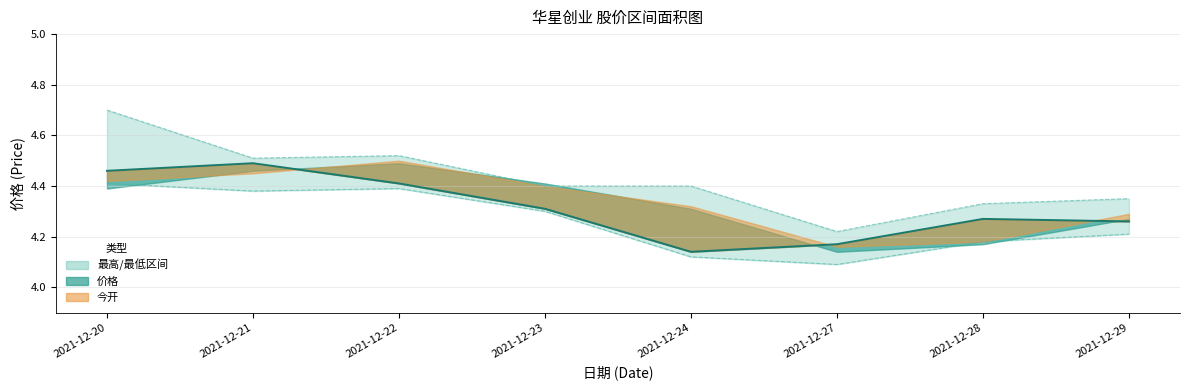

Which category has the highest value across all series?

2021-12-20